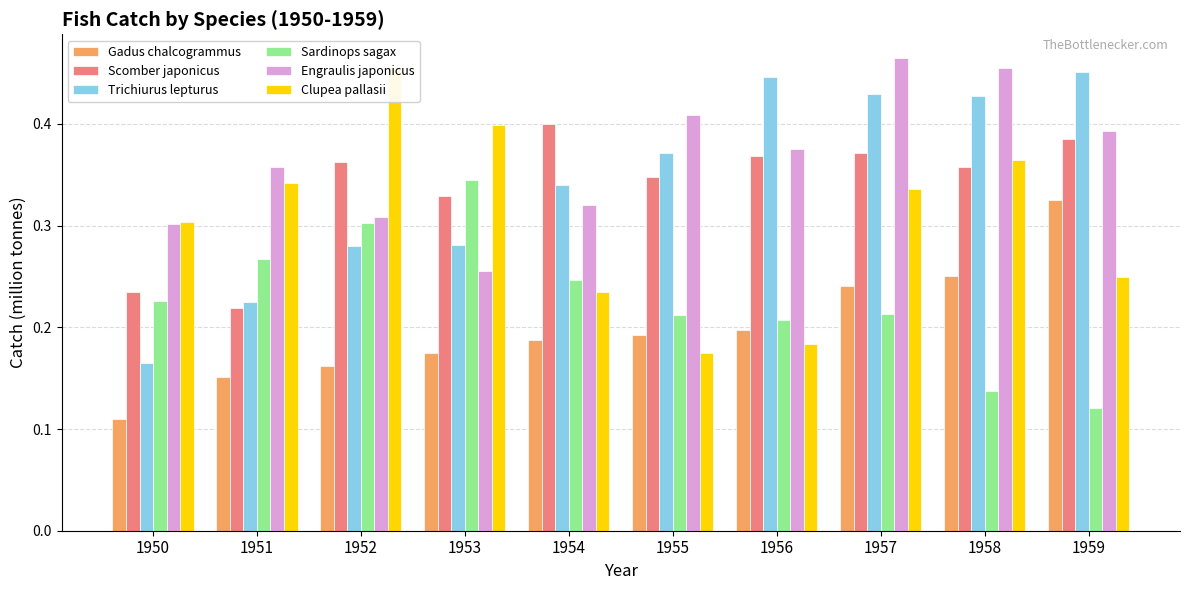

Are the bars horizontal?

No